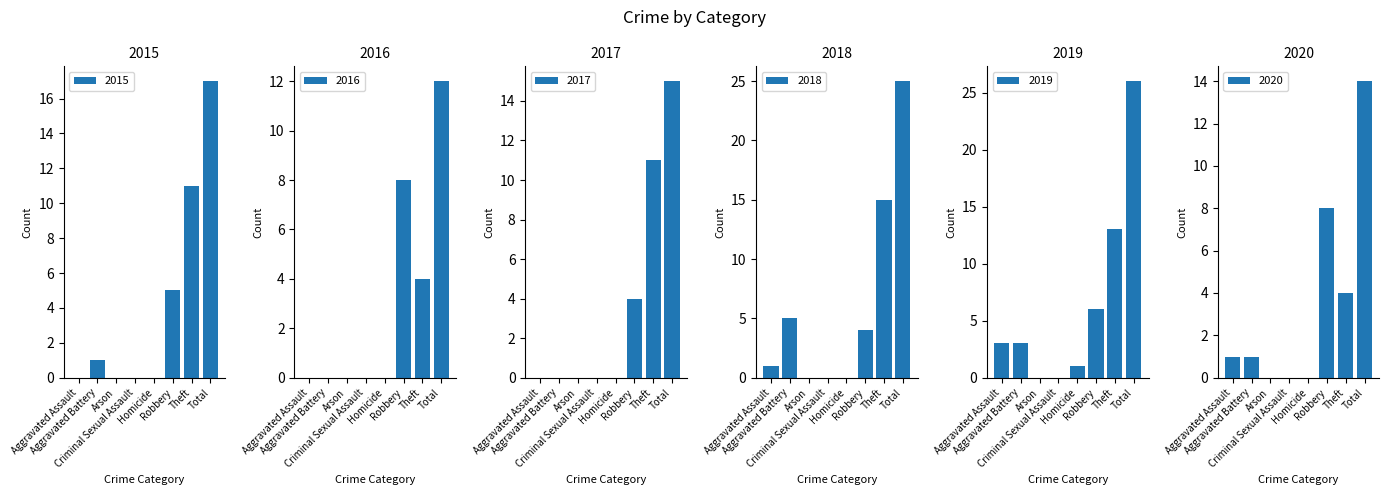

Which category has the lowest value in the 2018 series?

Arson